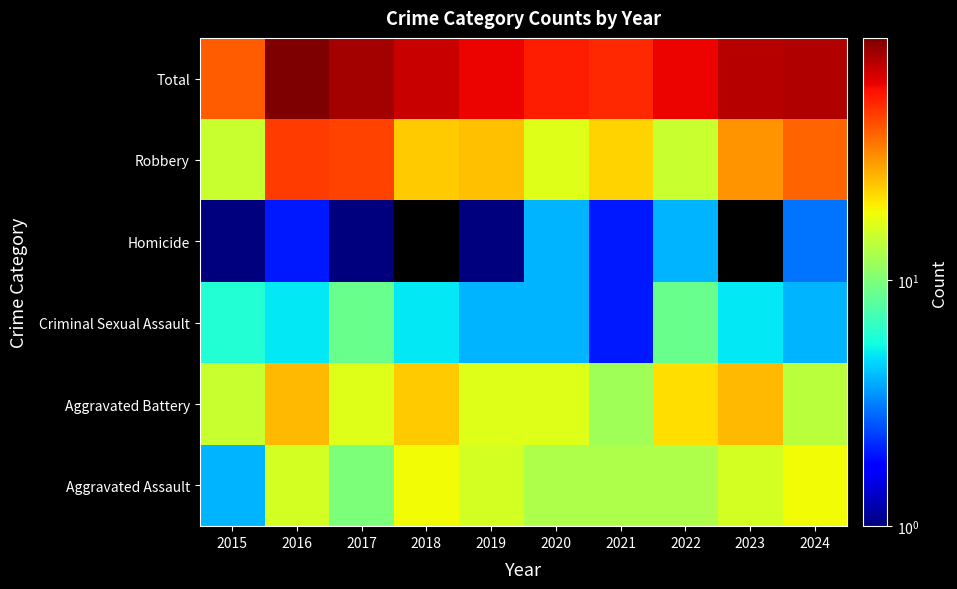

At which category is the sum across all series the highest?

2016